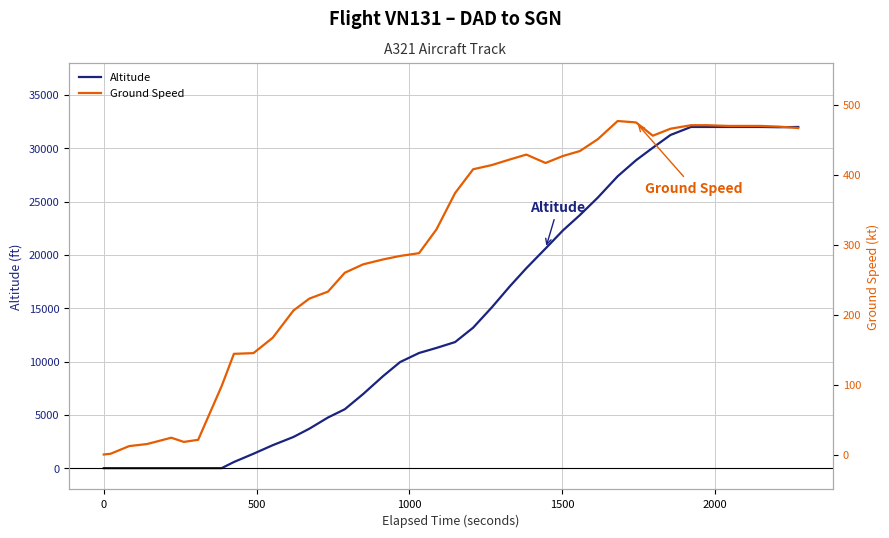

Reading left to right, list all the values displayed in this chart.

Altitude: 0	0	0	0	0	0	0	0	575	1350	2150	2925	3700	4750	5525	6950	8625	9950	10800	11275	11825	13175	15075	17050	18750	20600	22300	23725	25375	27375	28875	30050	31250	32000	32000	32000	32000	32000	31975	32000
Ground Speed: 0	1	12	15	24	18	21	98	144	145	167	206	223	233	260	272	279	284	288	322	374	408	414	422	429	417	427	434	451	477	475	456	466	471	471	470	470	470	469	467